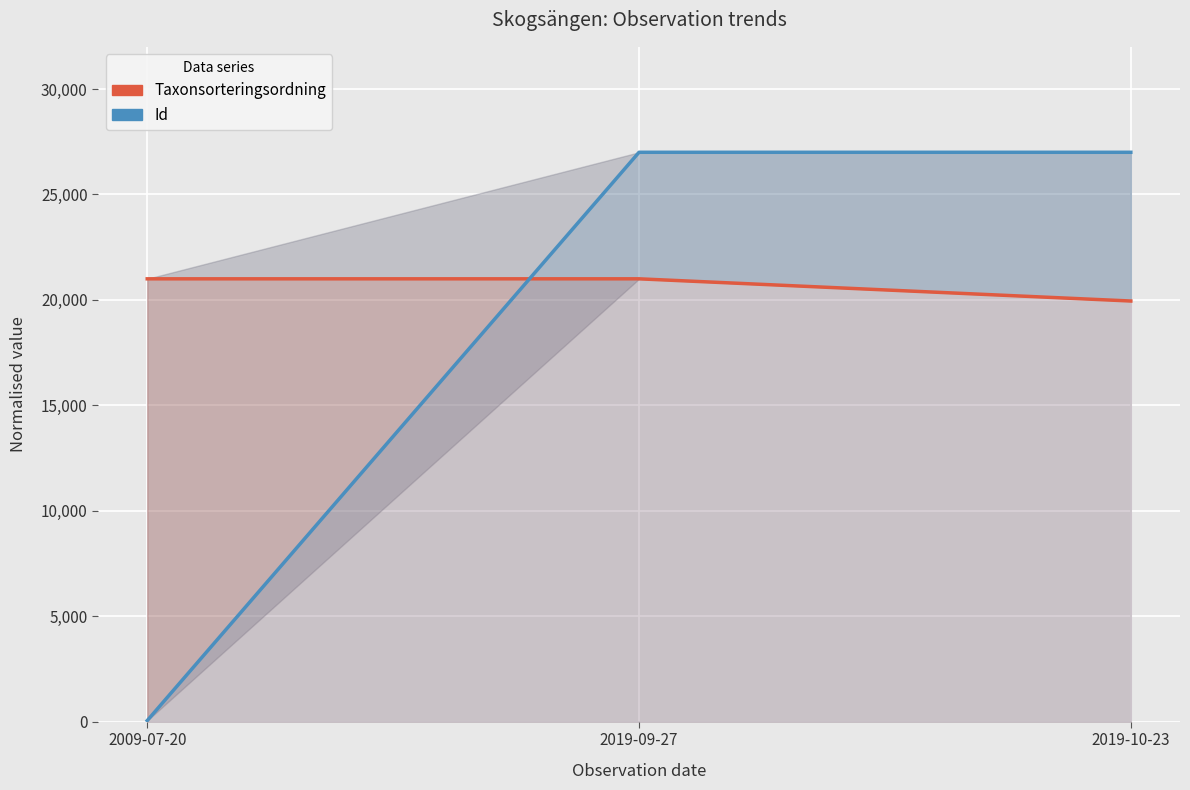

List the series in order of their overall mean, lowest first.

Id, Taxonsorteringsordning